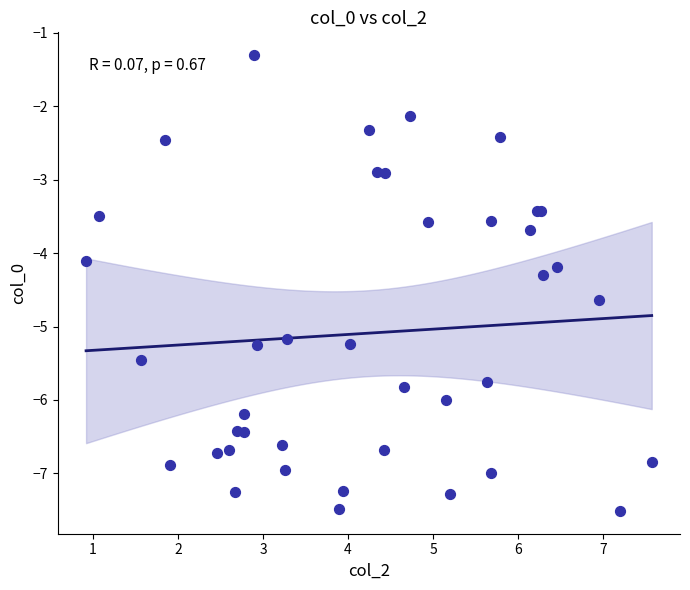

What Y value in the scatter plot is closest to -4?

-4.1